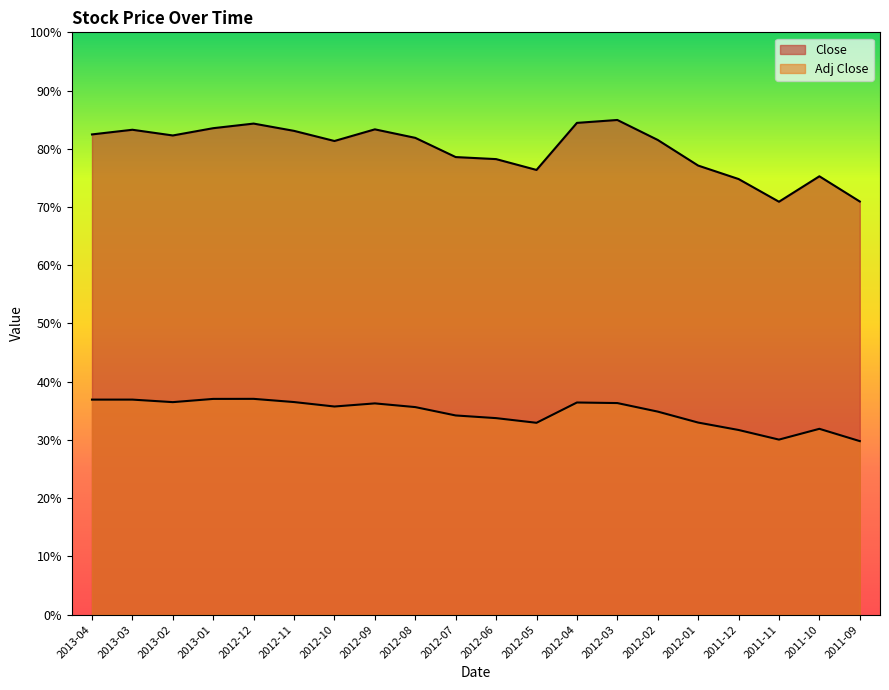

What is the difference between the maximum and second lowest values in the Adj Close series?

7.0